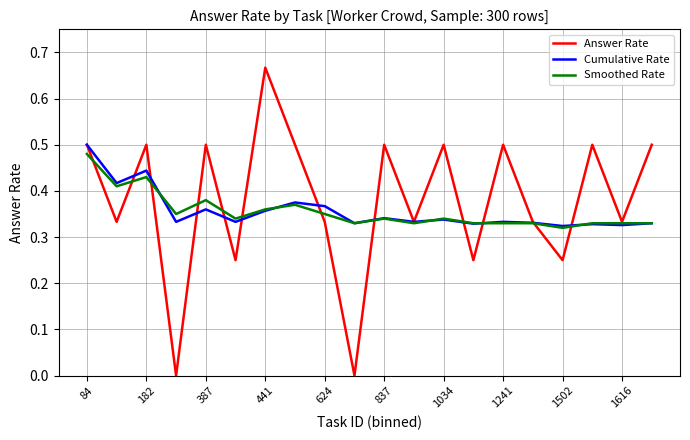

Which series has the largest range (max minus min)?

Answer Rate